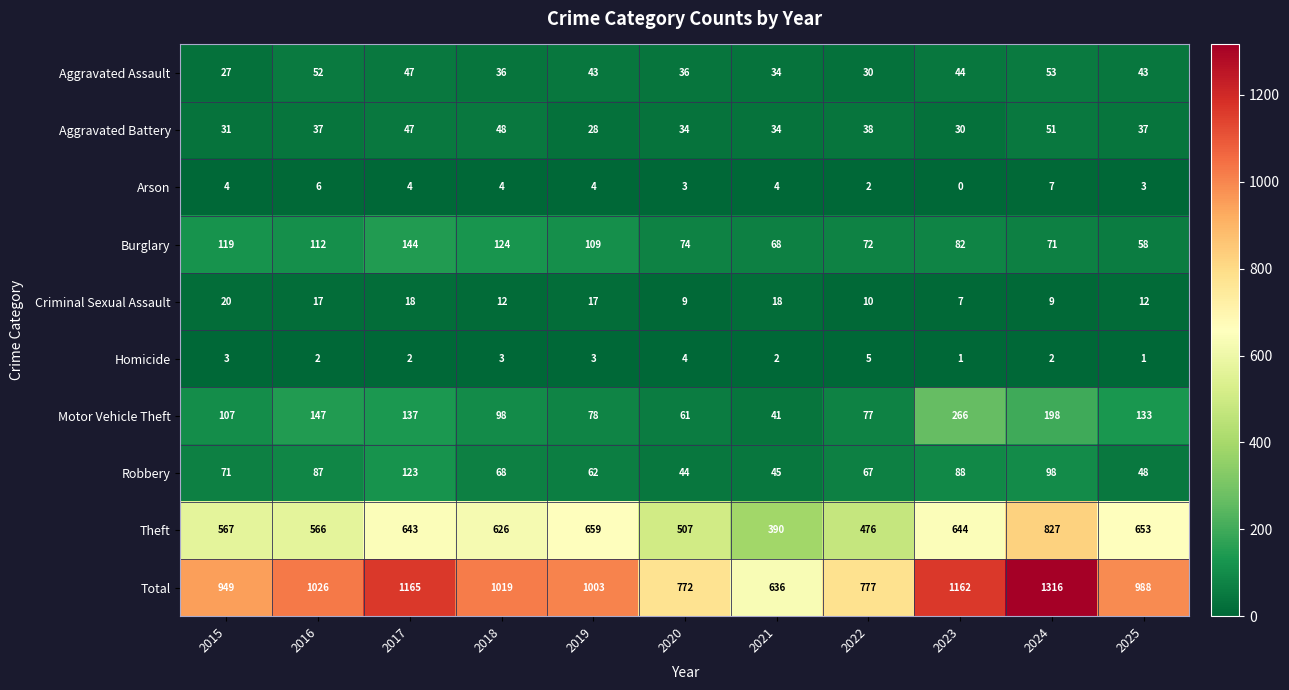

Where does the Total series first go above 1003?

2016